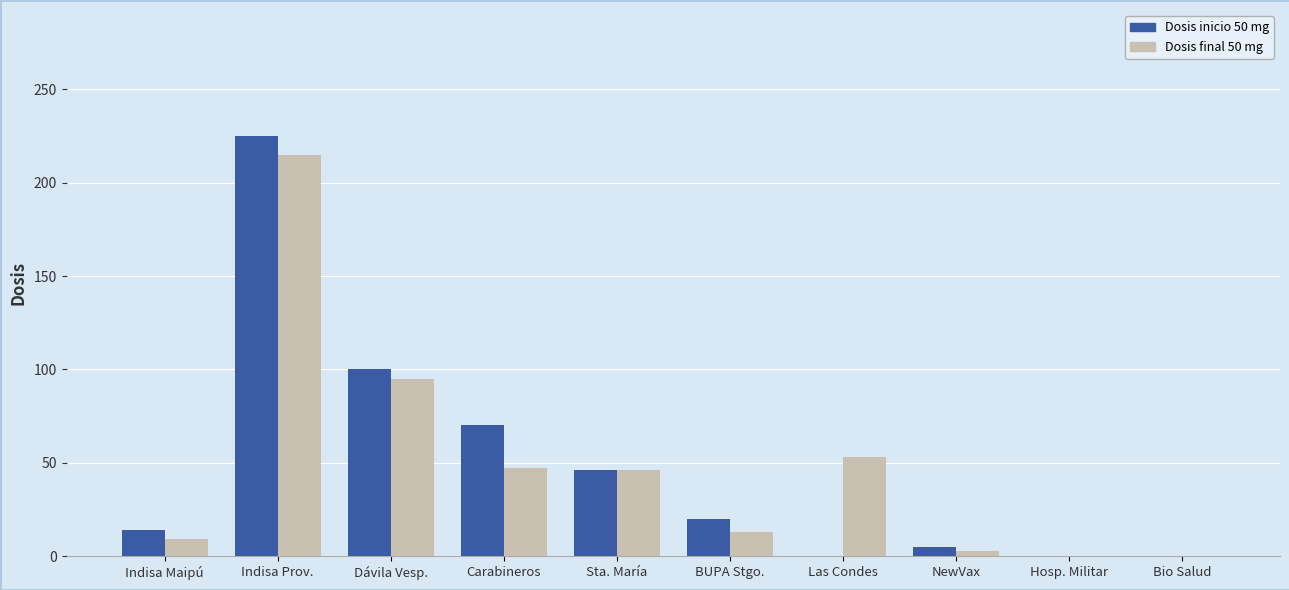

The Dosis final 50 mg series shows 10 at Carabineros. True or false?

False